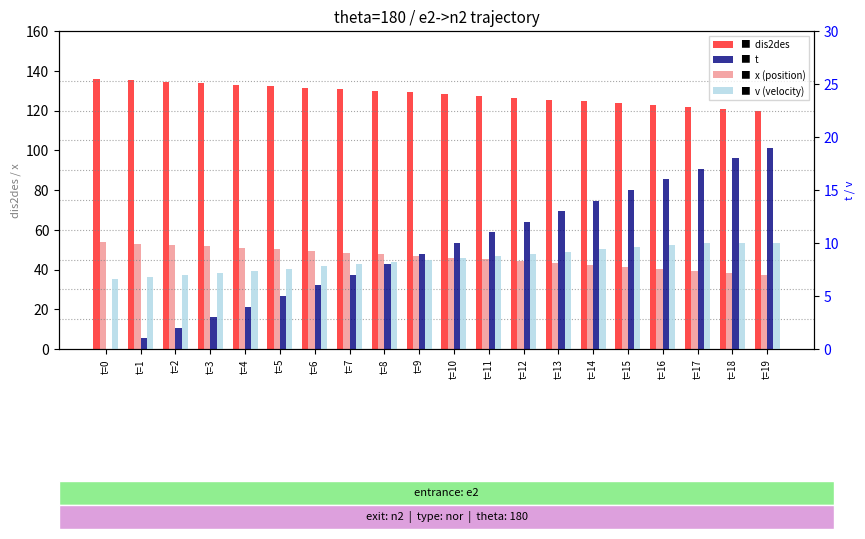

What is the value of the dis2des bar at the 5th from the left?

133.1